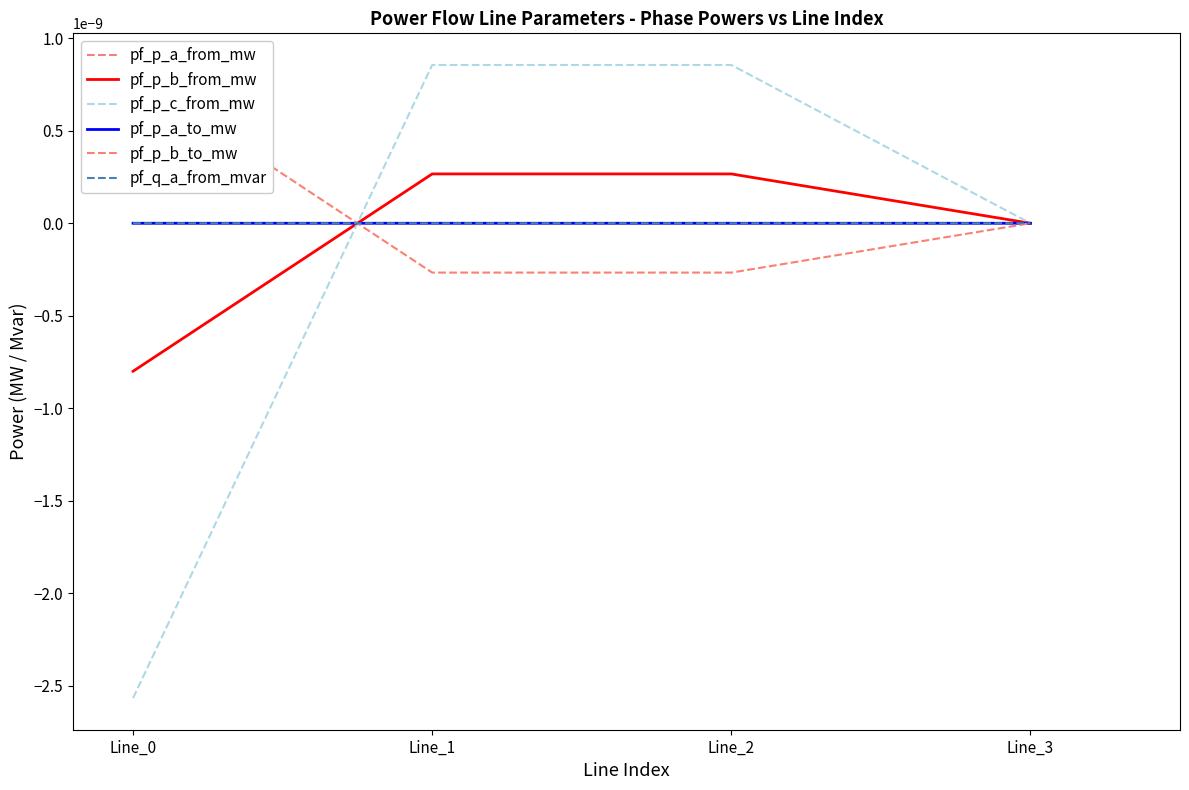

How many intersections are there between pf_p_b_to_mw and pf_p_a_from_mw?

1